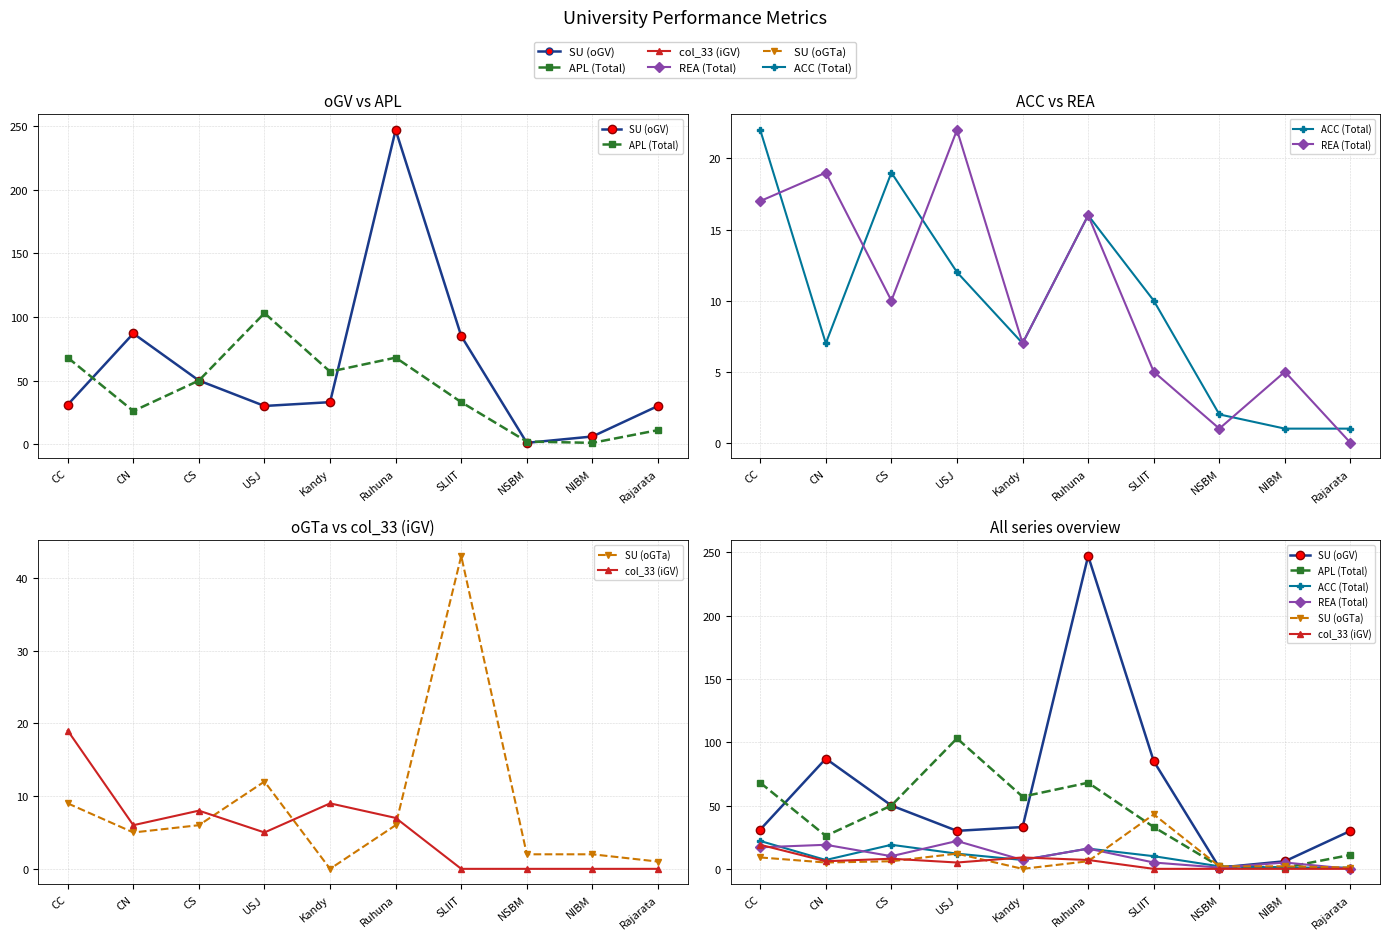

At which category is the sum across all series the highest?

Ruhuna